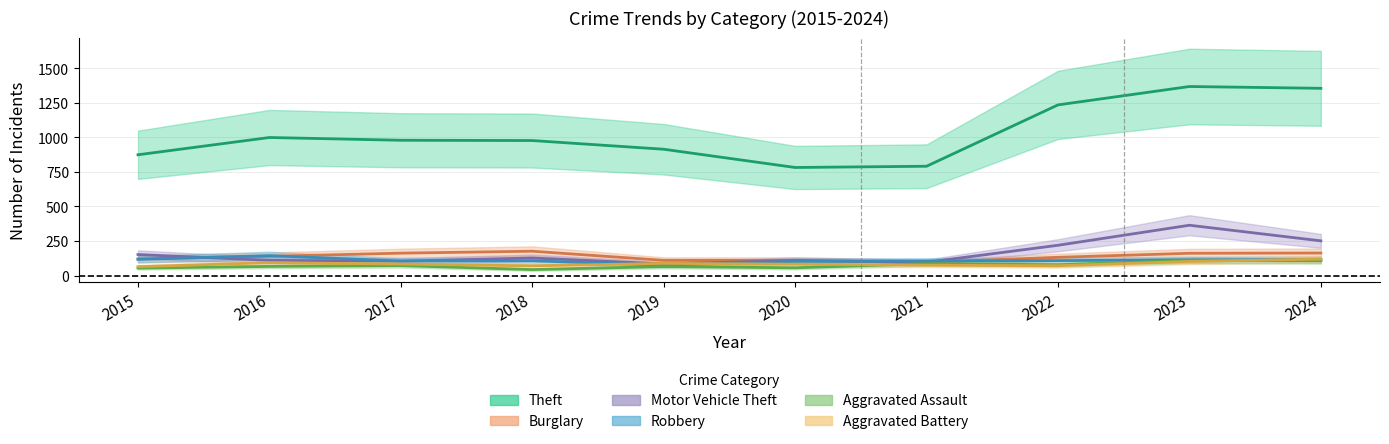

Reading left to right, transcribe all the data shown in this chart.

Theft: 874	999	979	977	914	782	791	1235	1368	1355
Burglary: 121	139	162	176	110	110	95	132	161	163
Motor Vehicle Theft: 152	110	104	127	84	109	96	219	364	251
Robbery: 117	144	105	107	75	102	105	108	114	115
Aggravated Assault: 54	66	72	43	65	56	86	78	110	107
Aggravated Battery: 64	93	83	70	88	82	75	71	102	119